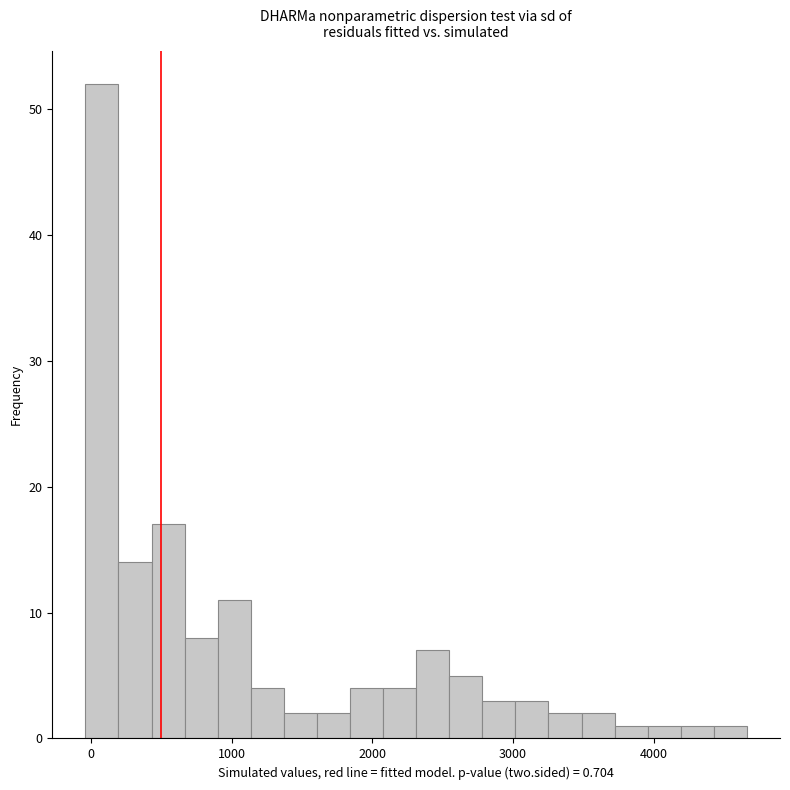

Around what value on the x-axis is the tallest bar? Give the approximate position of its centre, as read against the axis.

100